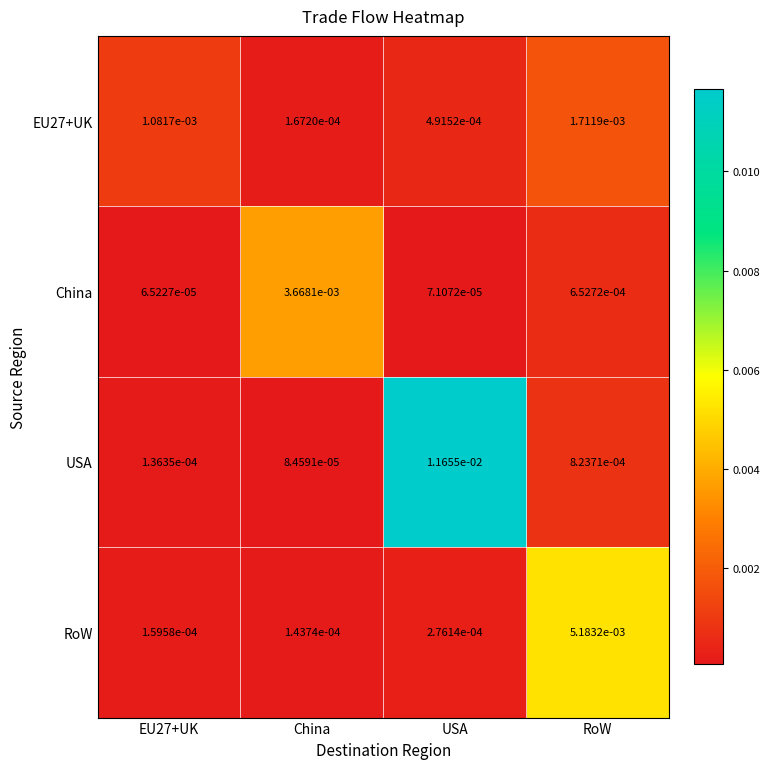

At which label is RoW closest to 0?

China